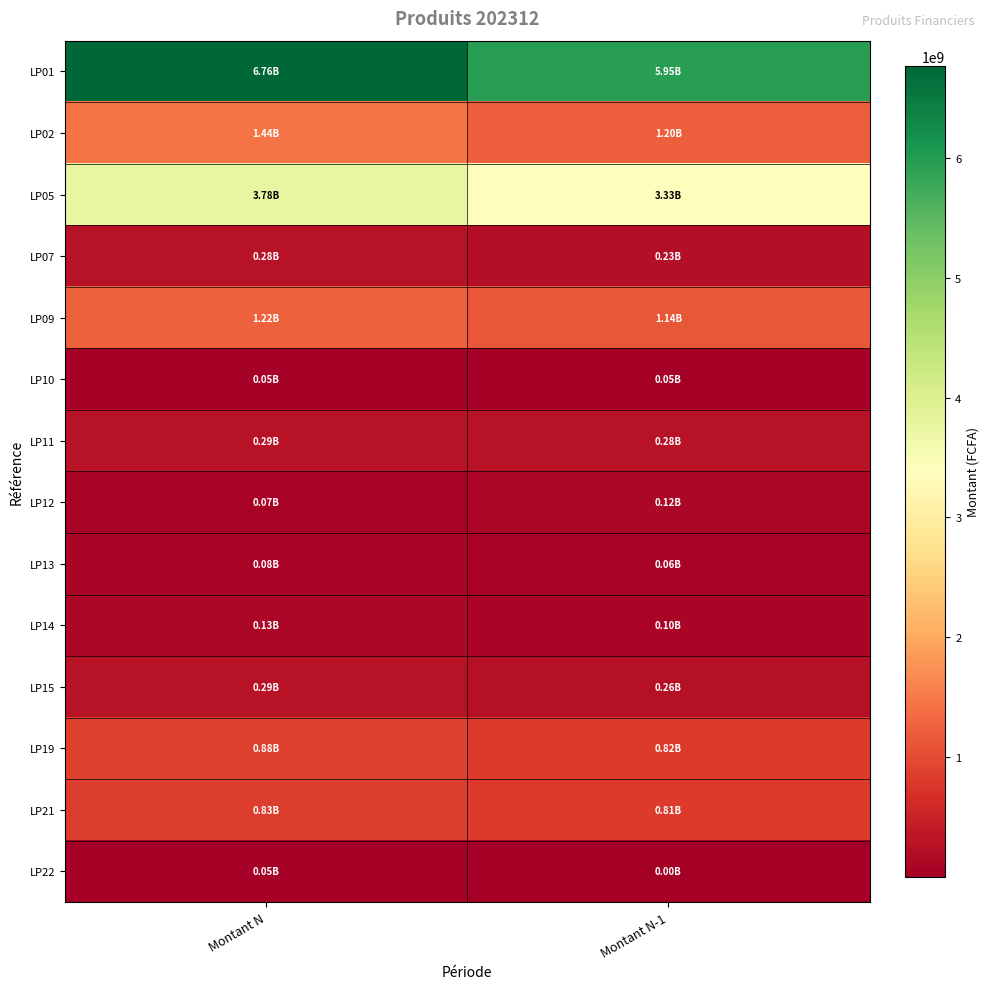

Which has a higher value, Montant N or Montant N-1?

Montant N